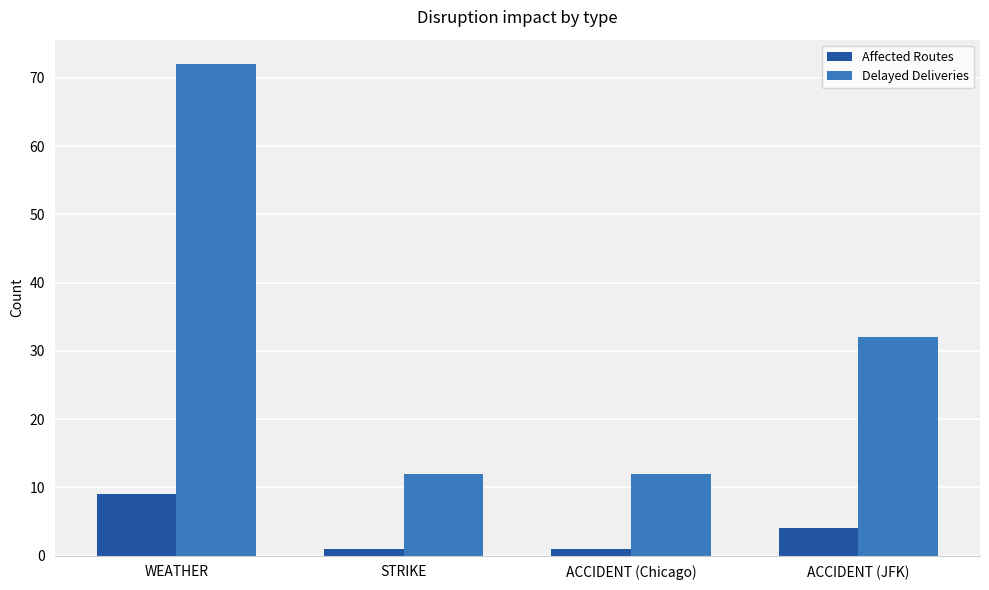

How many series are shown in this chart?

2